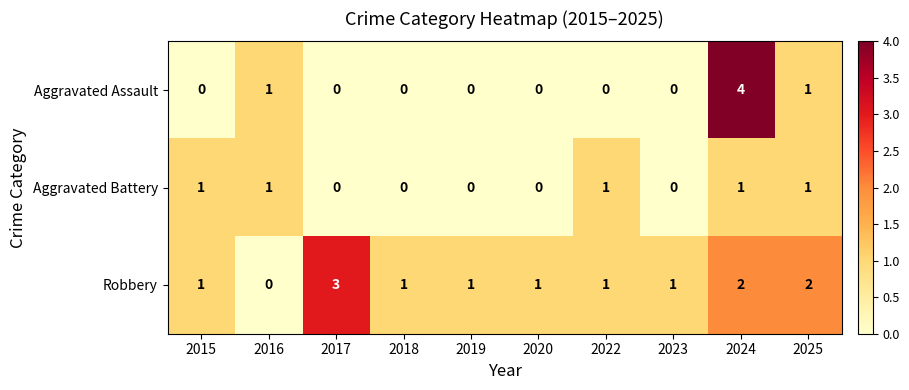

Count the number of categories in the chart.

10